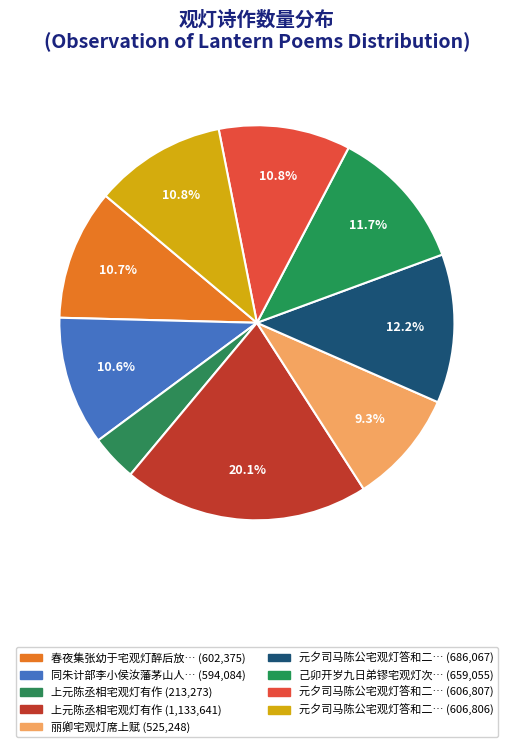

How many segments does this pie chart have?

9